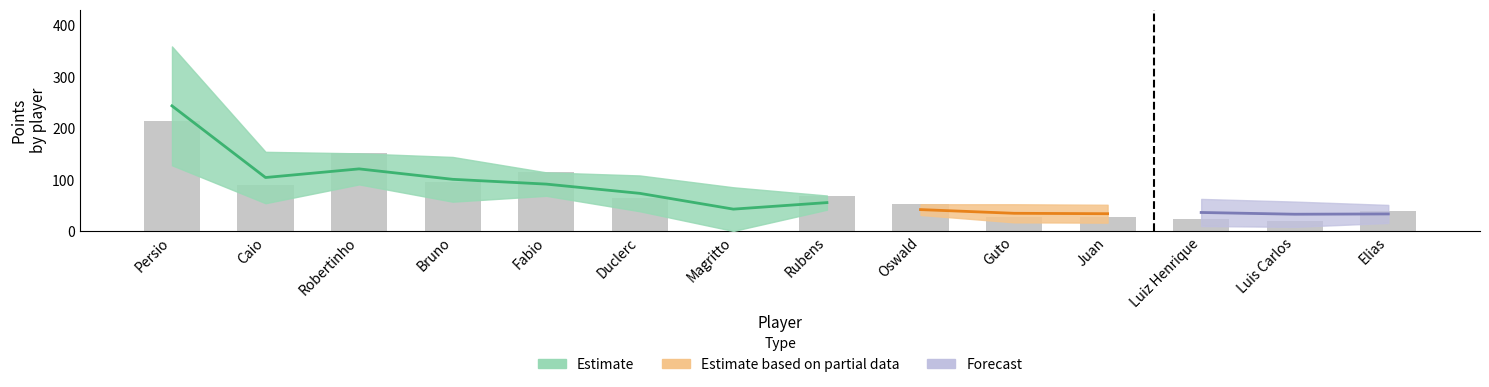

At how many categories does at least one series exceed 28?

14